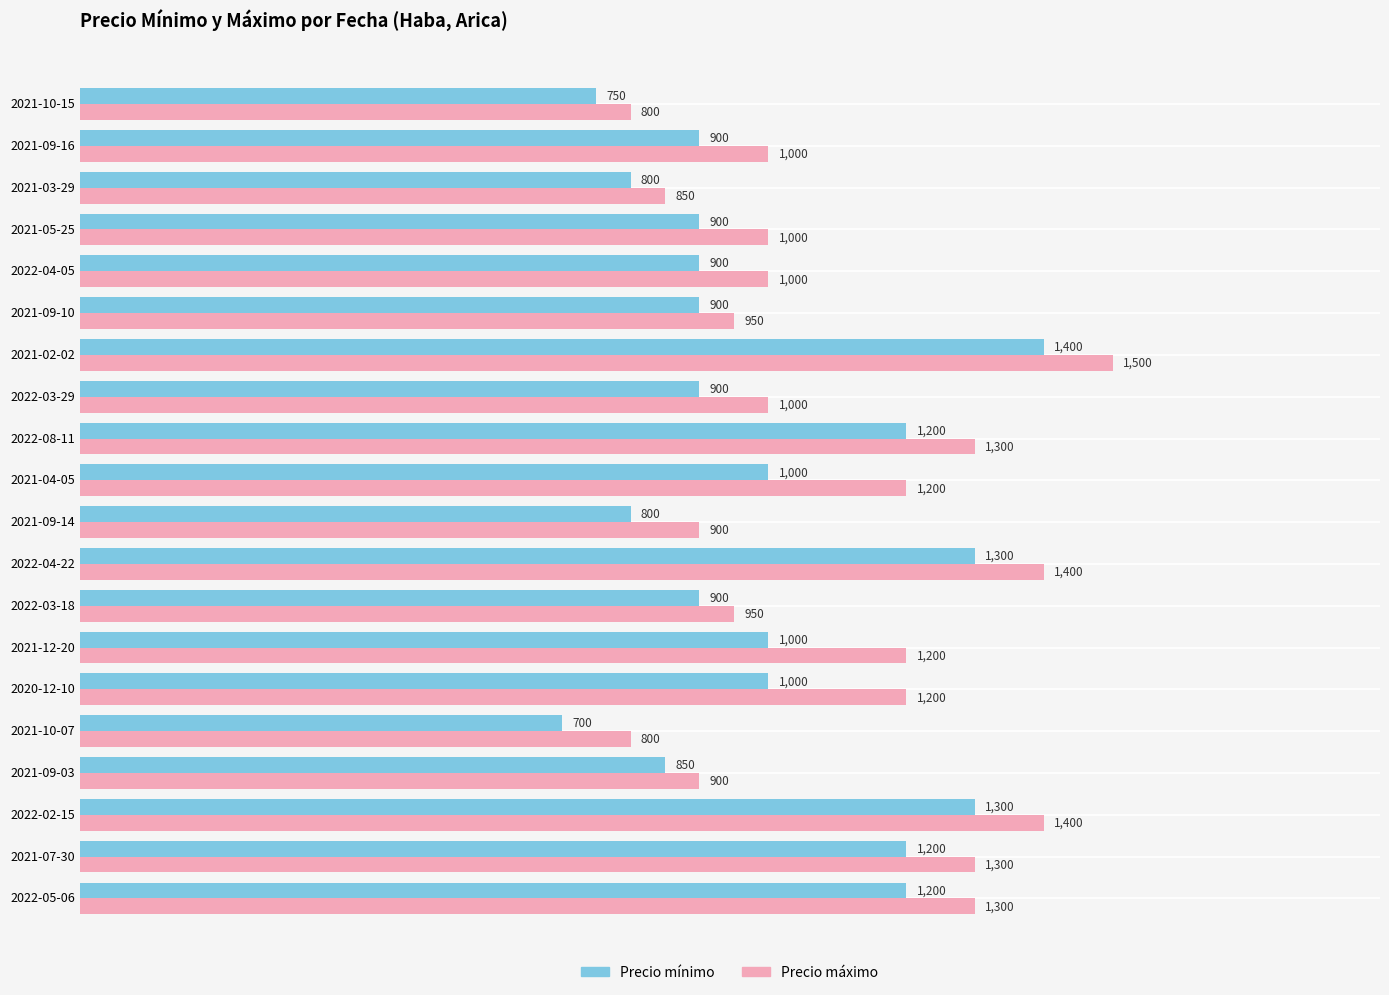

Rank the series by their maximum value, from lowest to highest.

Precio mínimo, Precio máximo